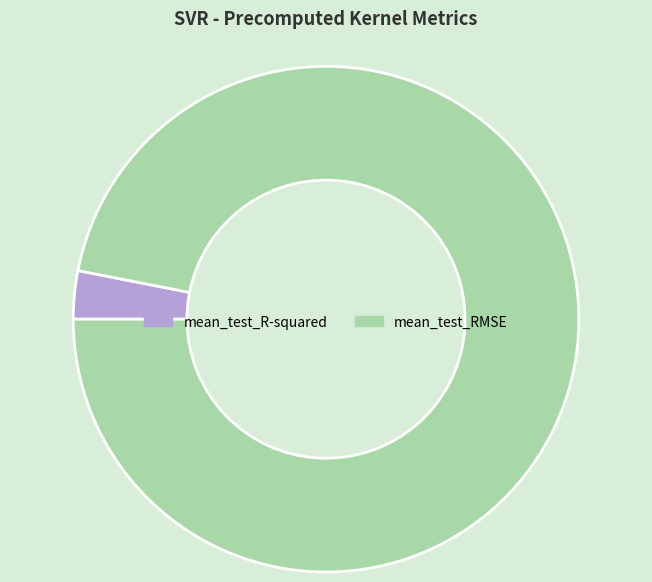

What is the largest slice in the pie chart?

mean_test_RMSE